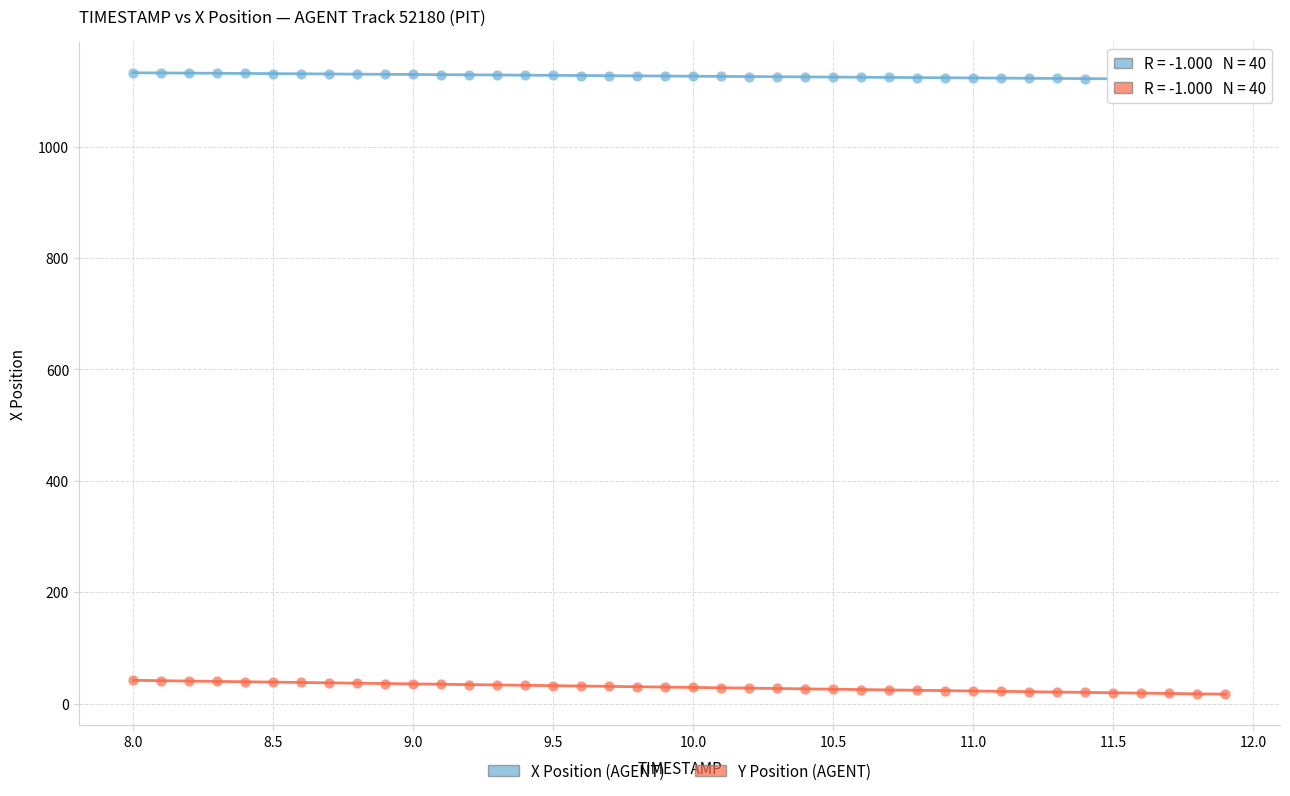

Across all data points, what is the range of X values (max minus min)?

3.9